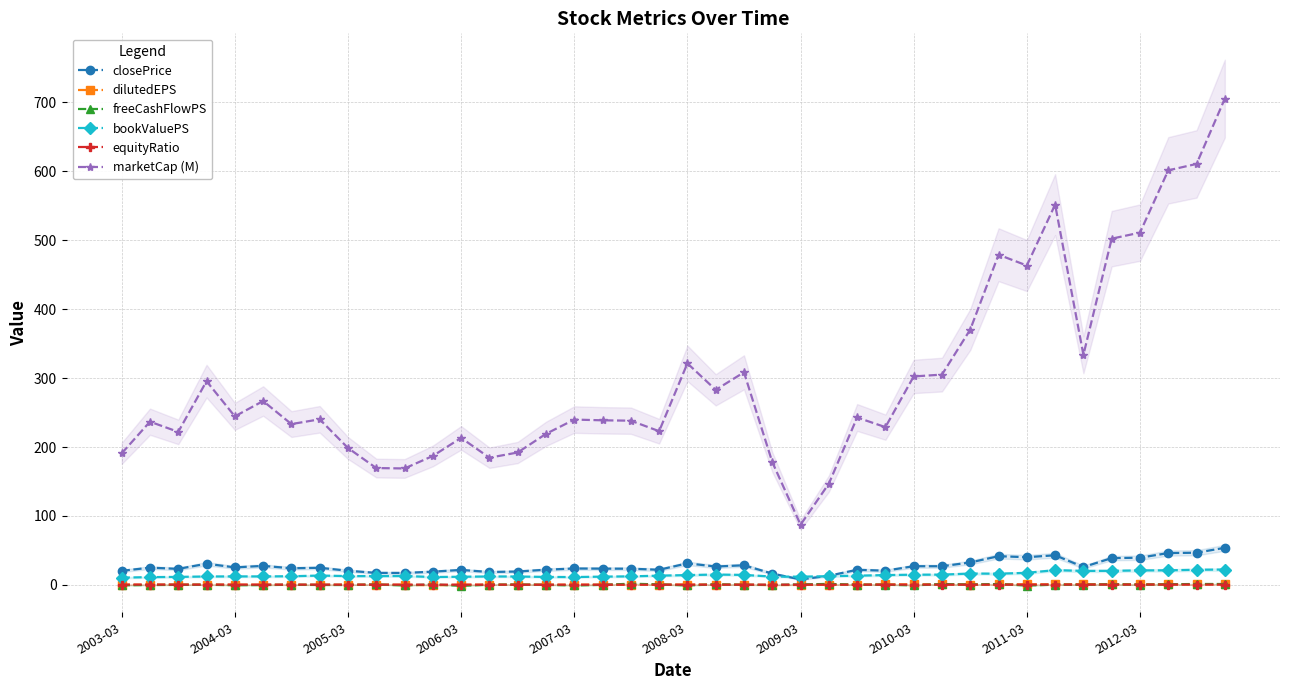

What is the sum of all bookValuePS values?

580.5